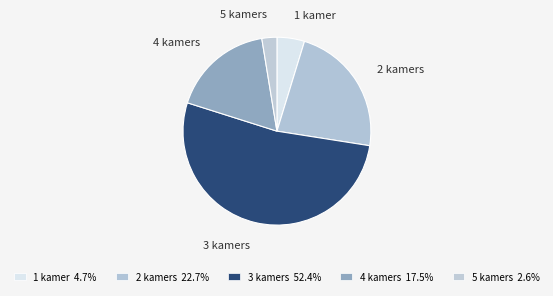

How many segments does this pie chart have?

5